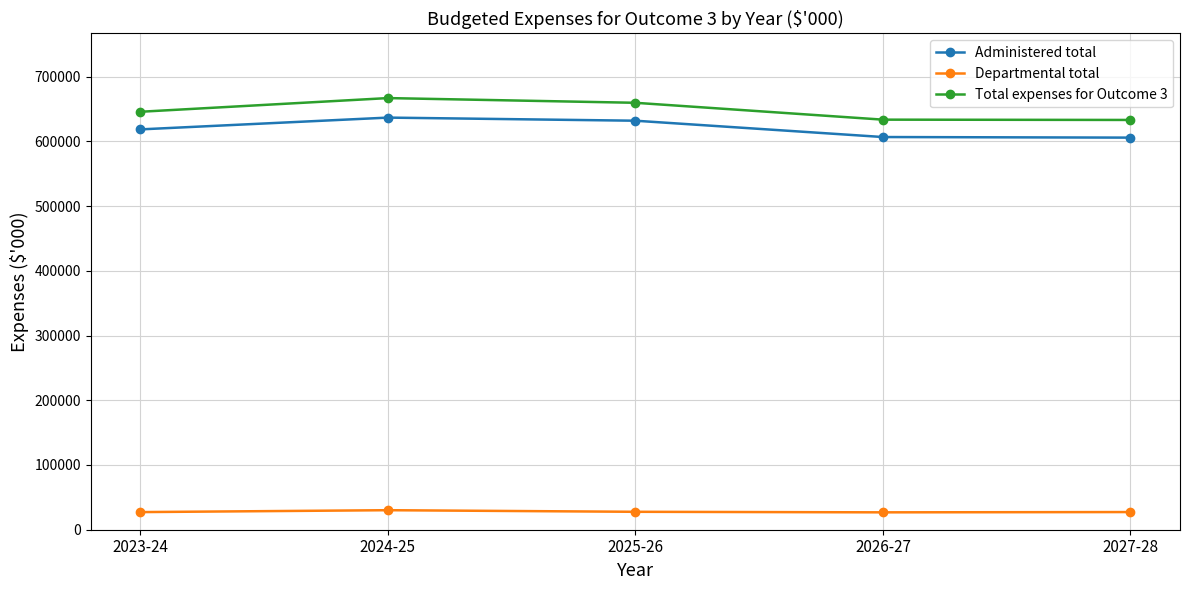

Which category has the highest value across all series?

2024-25